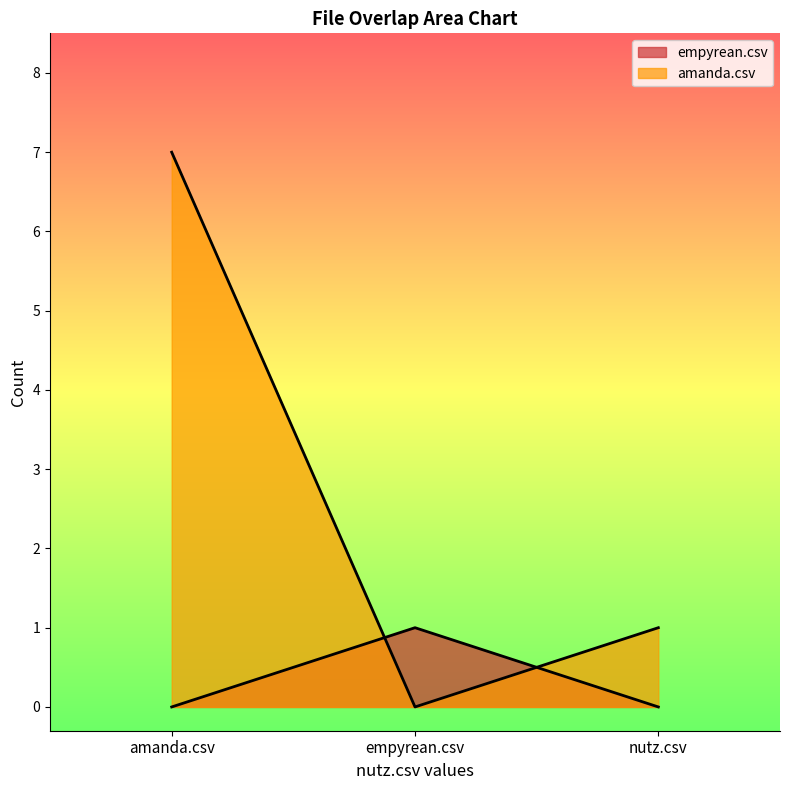

What are all the series names shown in the legend?

empyrean.csv, amanda.csv